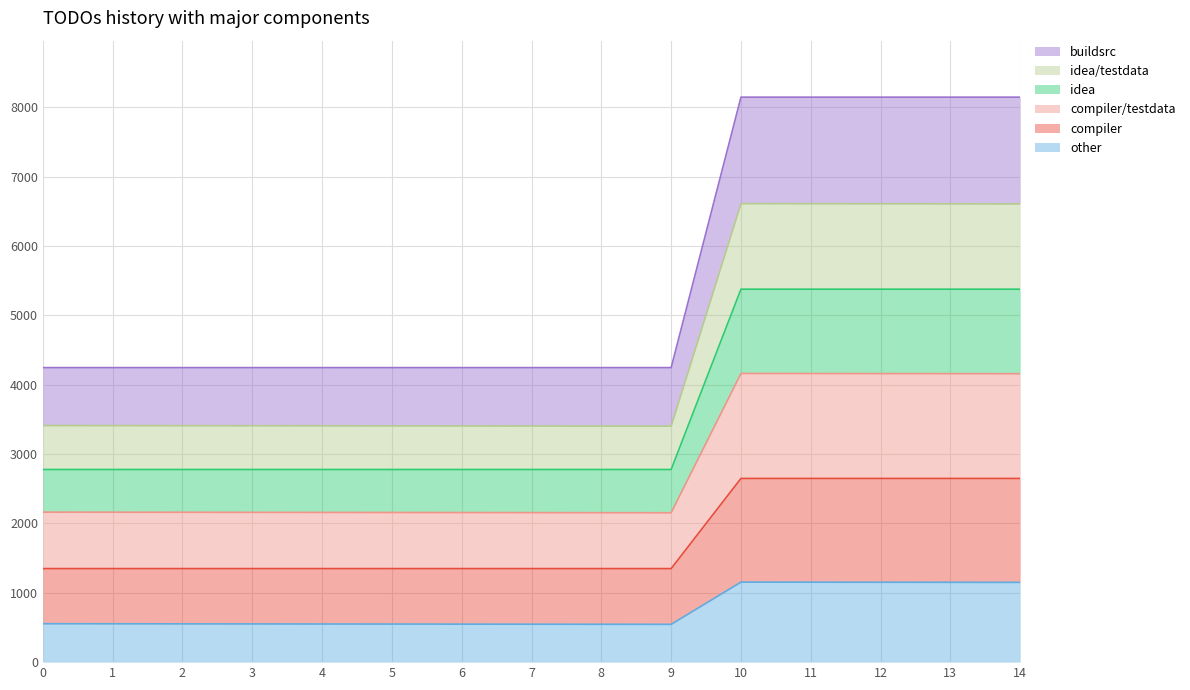

The value of compiler/testdata at 7 is 506.3. True or false?

False